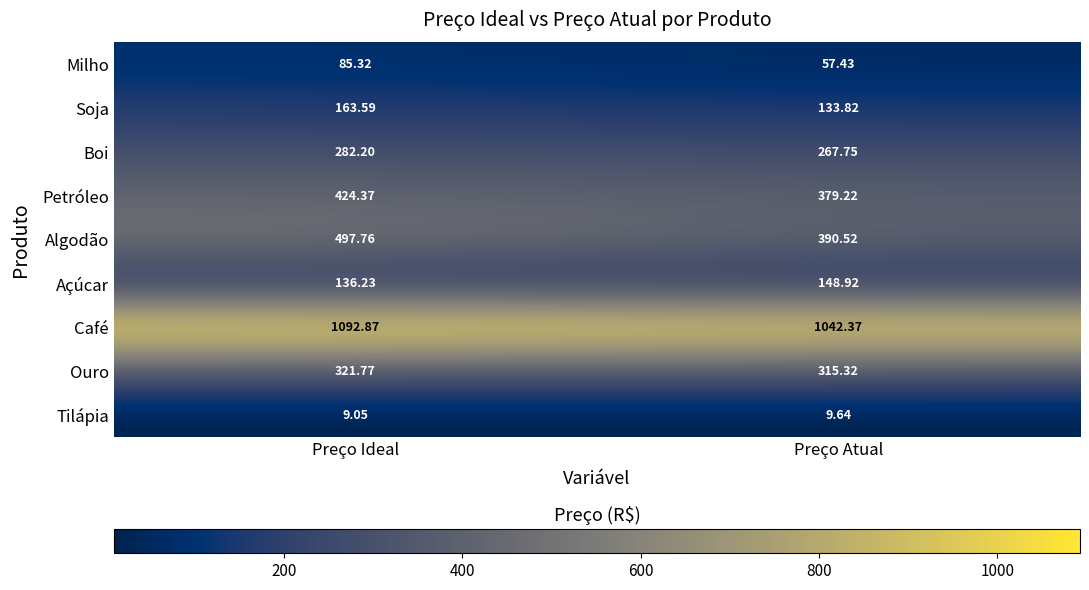

At Preço Atual, list the series in order from largest to smallest.

Café, Algodão, Petróleo, Ouro, Boi, Açúcar, Soja, Milho, Tilápia